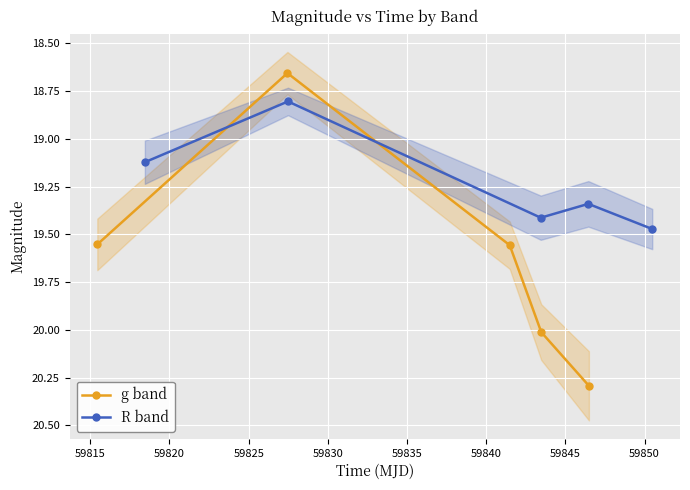

Rank the series by their maximum value, from lowest to highest.

R band, g band